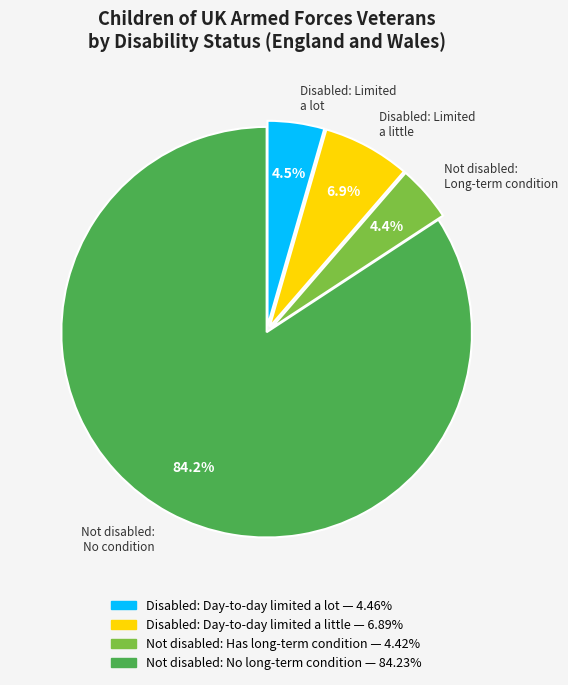

Is there any slice that represents more than half of the pie?

Yes